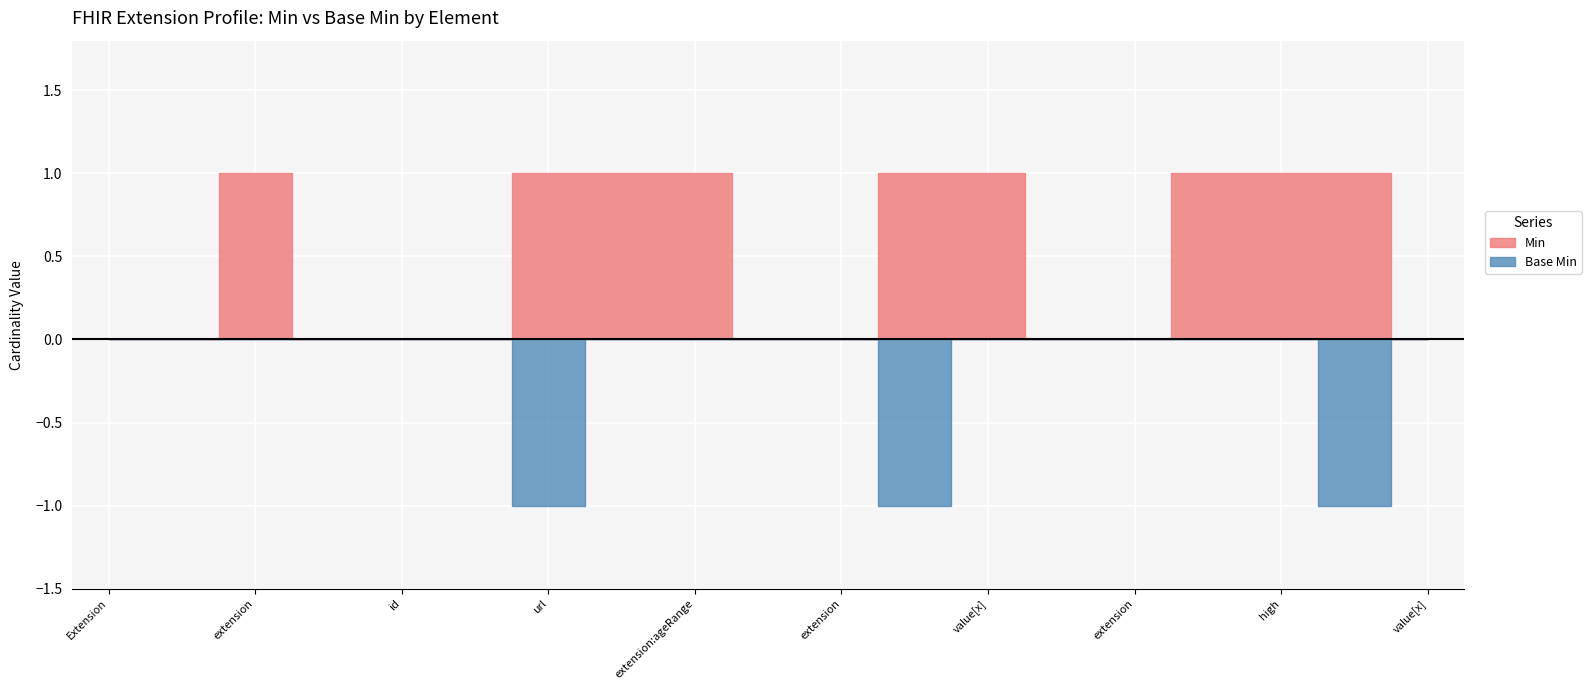

Which series changed the most between Extension.extension:supportedPatientInfo.value[x] and Extension.extension:ageRange.url?

Base Min